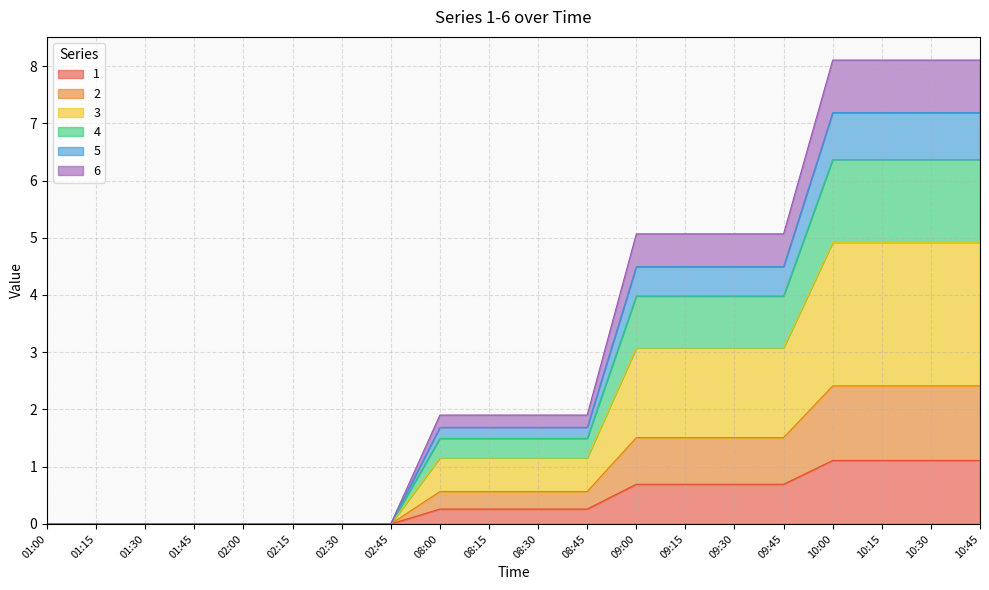

How many lines are shown in the chart?

6